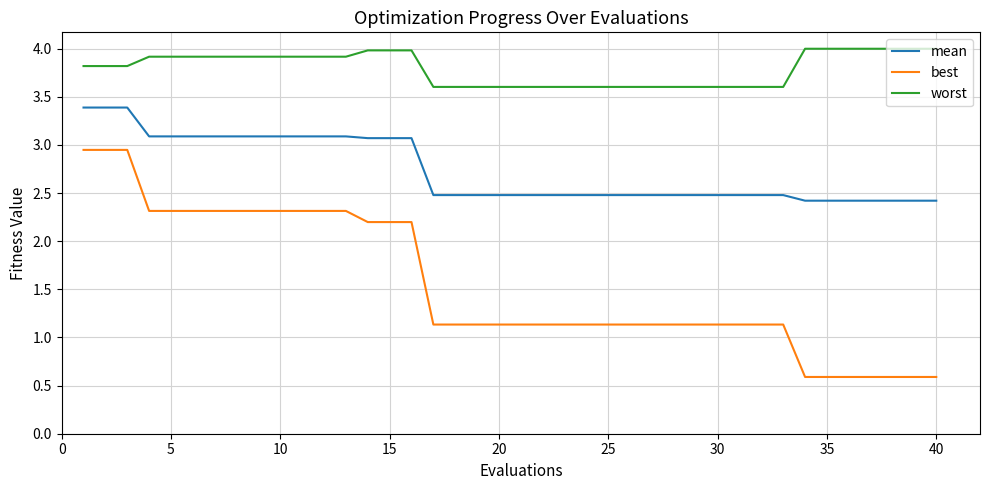

Which series has the largest total across all categories?

worst